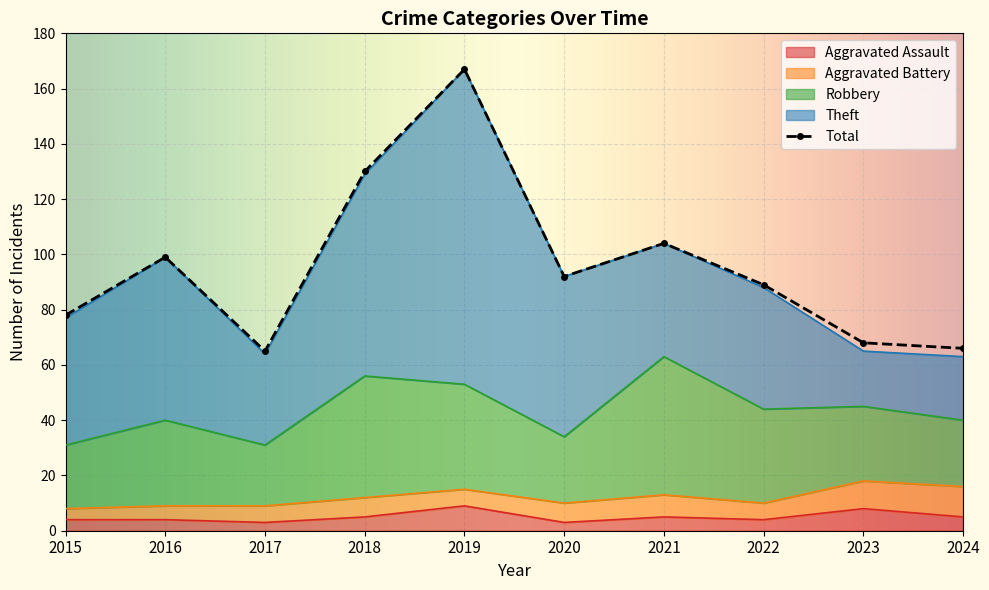

True or false: Total and Aggravated Battery cross at least once.

False